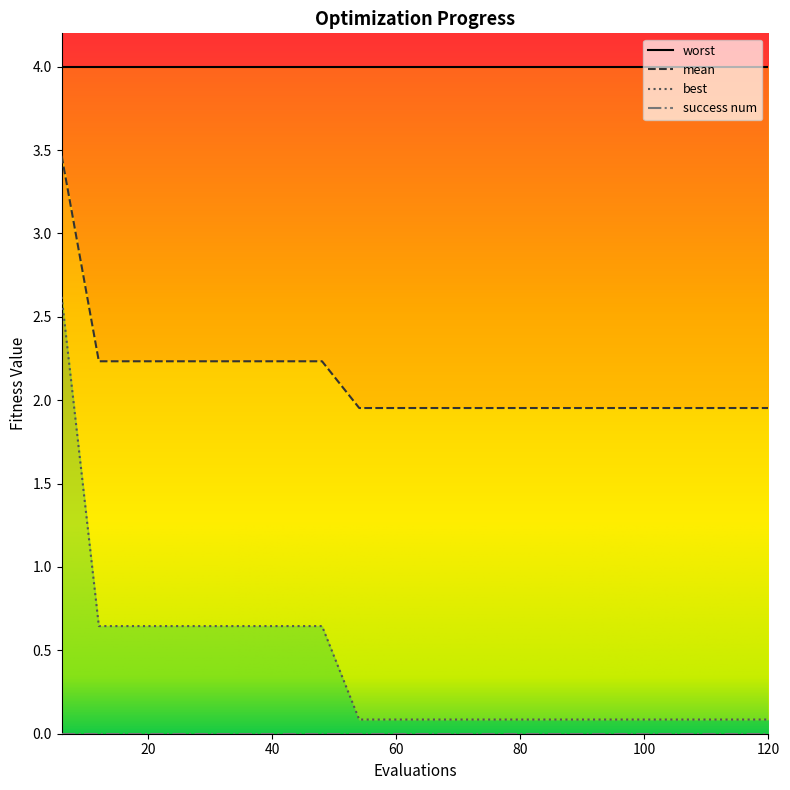

What is the maximum value for best?

2.6